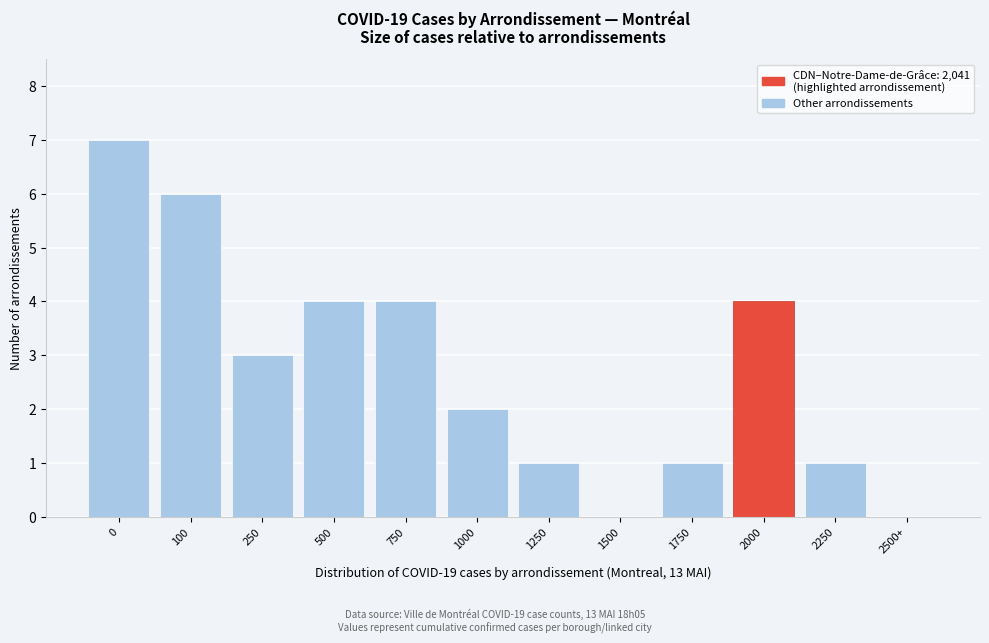

Reading left to right, extract all data points from this chart.

0=7	100=6	250=3	500=4	750=4	1000=2	1250=1	1500=0	1750=1	2000=4	2250=1	2500+=0